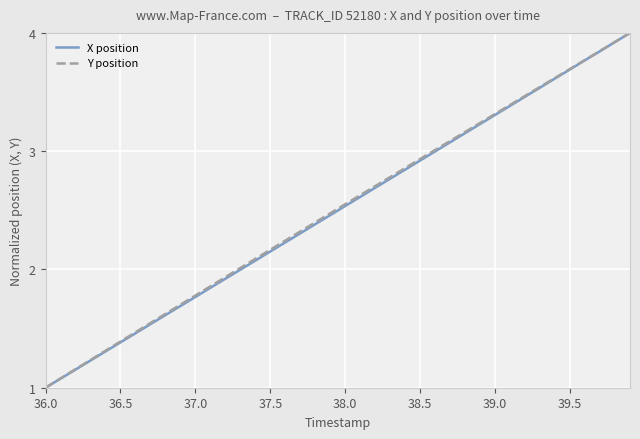

What is the greatest value displayed?

4.0